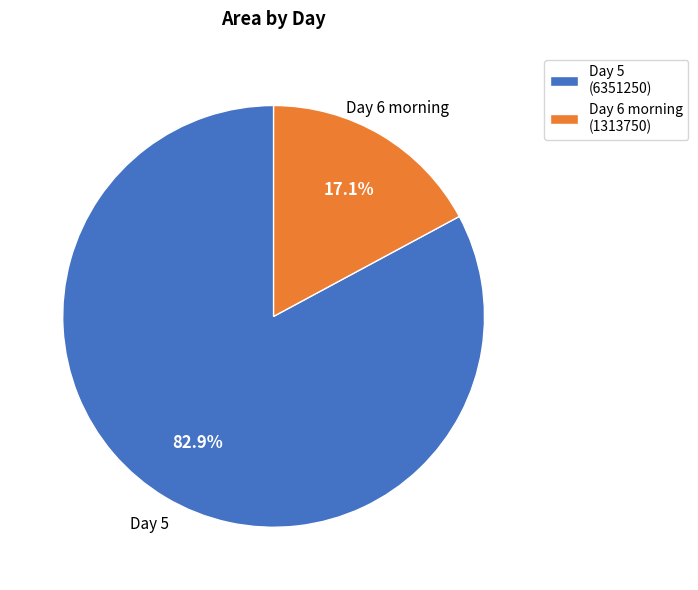

Is there any slice that represents more than half of the pie?

Yes